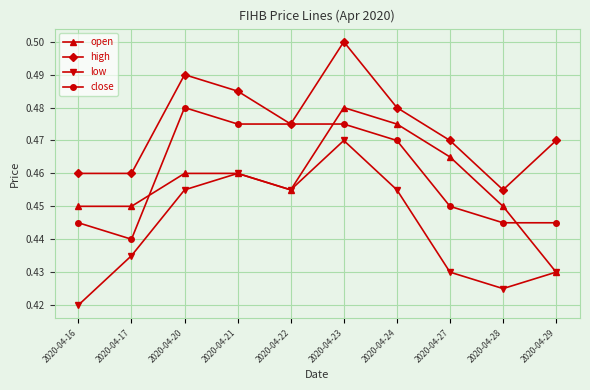

The value of open at 2020-04-27 is 0.5. True or false?

True